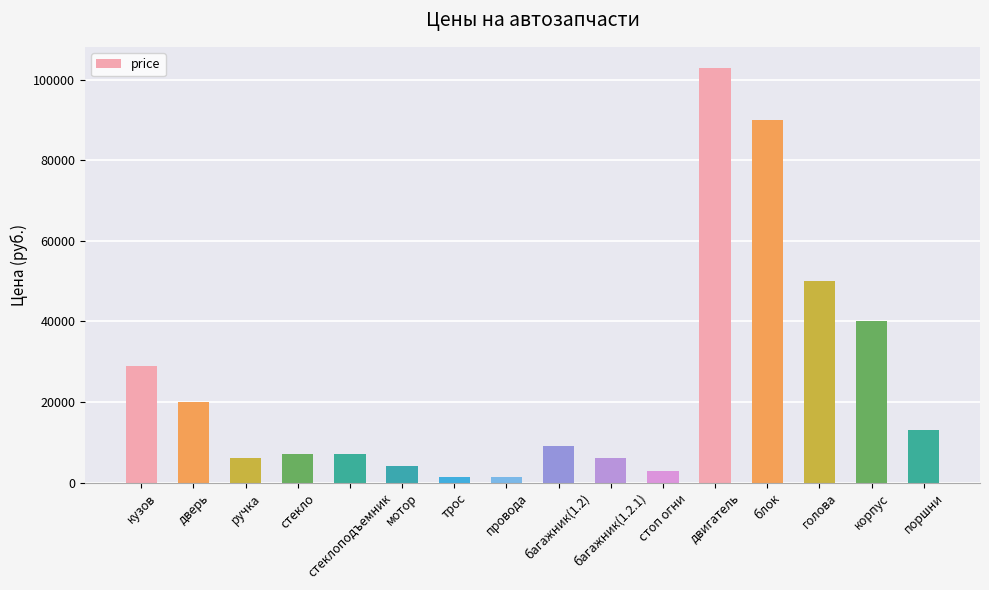

Are the bars grouped side by side (vs. stacked)?

No